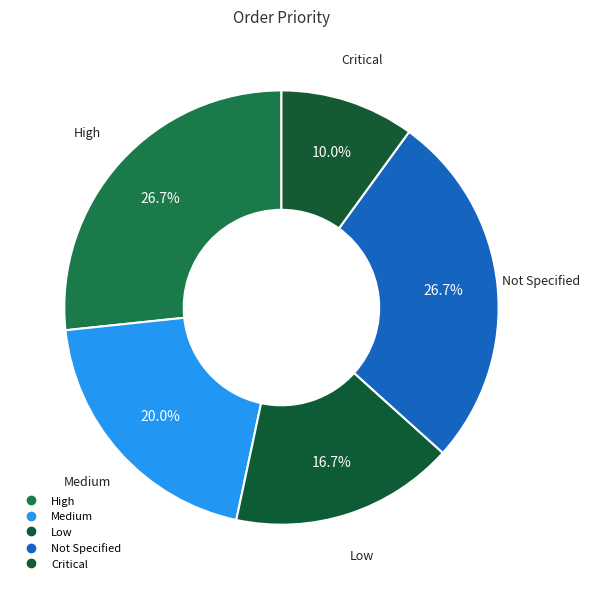

To the nearest percent, what is the difference between the Low and Critical slice percentages?

7%